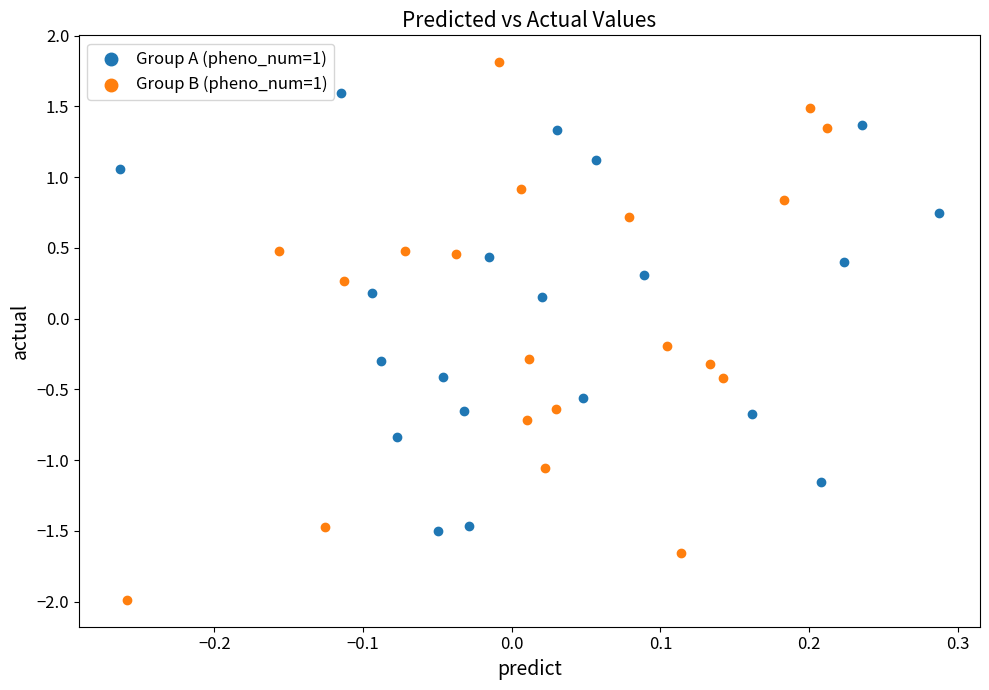

Which series reaches the maximum Y coordinate?

Group B (pheno_num=1)